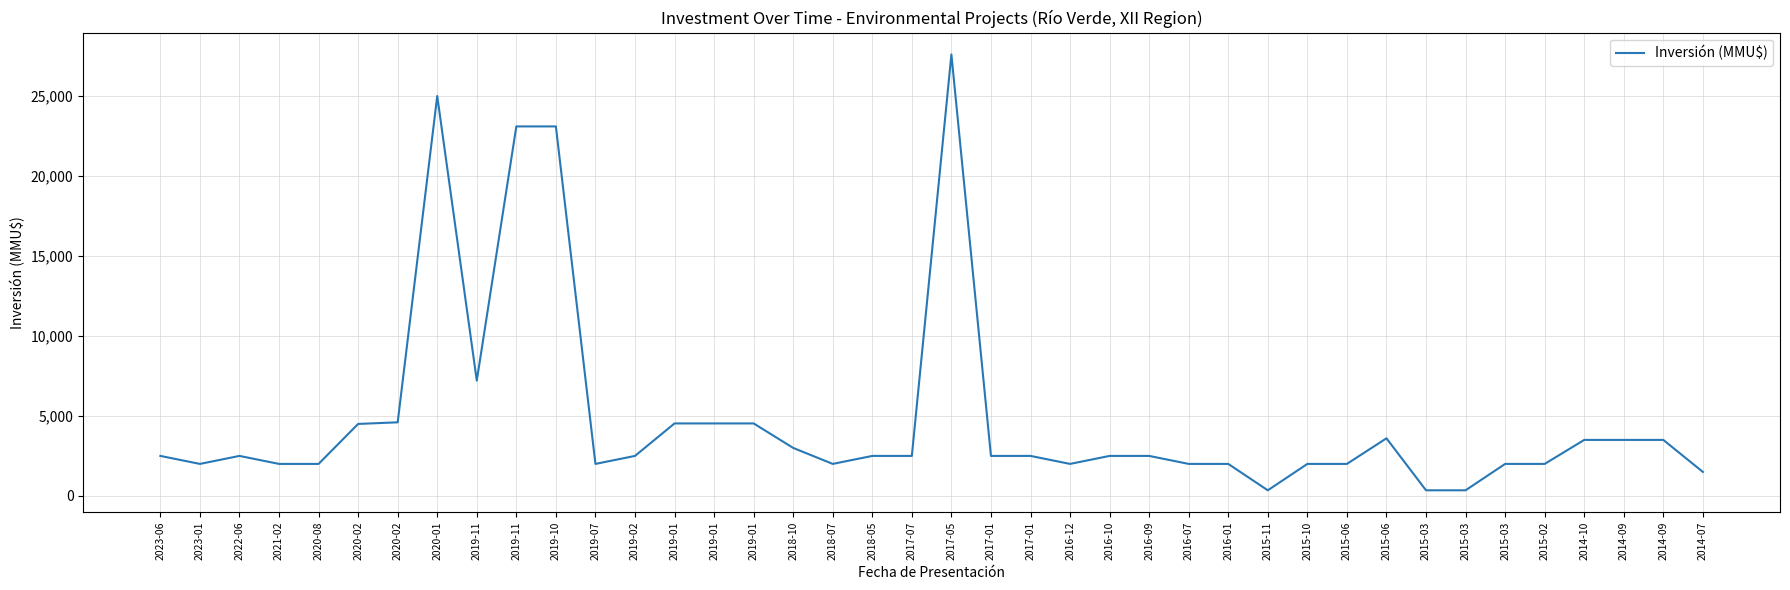

Reading right to left, transcribe all the data shown in this chart.

2014-07=1500	2014-09=3500	2014-09=3500	2014-10=3500	2015-02=2000	2015-03=2000	2015-03=350	2015-03=350	2015-06=3600	2015-06=2000	2015-10=2000	2015-11=350	2016-01=2000	2016-07=2000	2016-09=2500	2016-10=2500	2016-12=2000	2017-01=2500	2017-01=2500	2017-05=27600	2017-07=2500	2018-05=2500	2018-07=2000	2018-10=3000	2019-01=4531	2019-01=4531	2019-01=4531	2019-02=2500	2019-07=2000	2019-10=23100	2019-11=23100	2019-11=7207	2020-01=25000	2020-02=4600	2020-02=4500	2020-08=2000	2021-02=2000	2022-06=2500	2023-01=2000	2023-06=2500